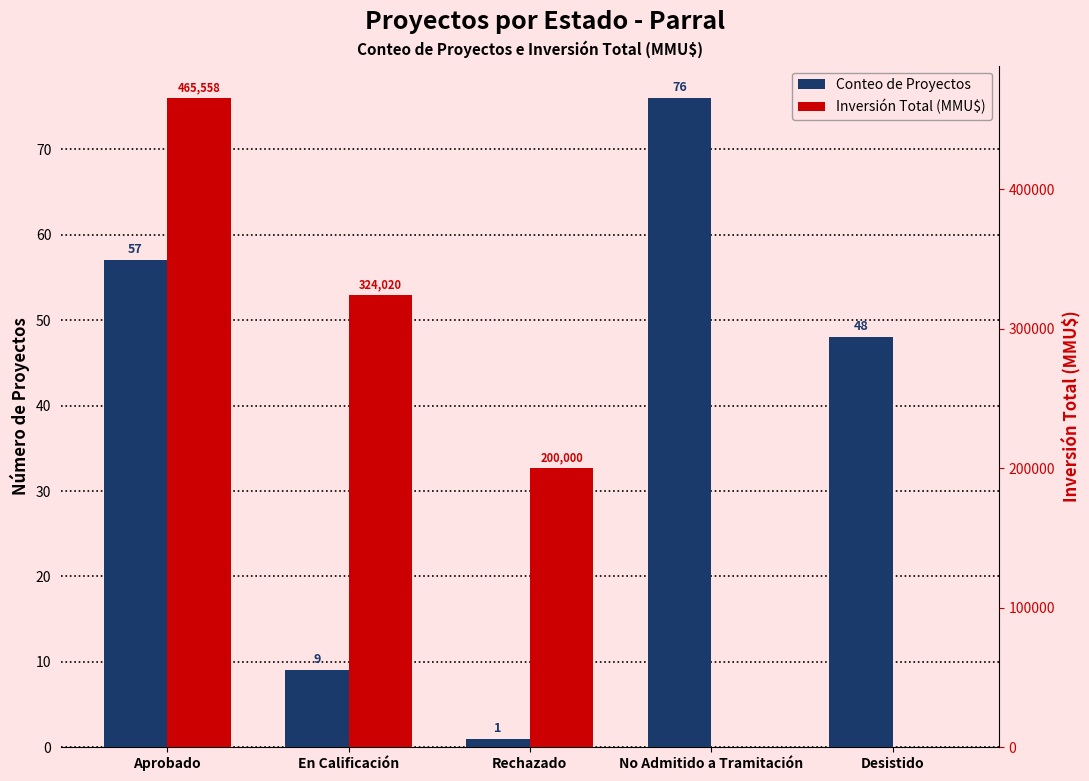

What is the label of the 1st bar from the left?

Aprobado